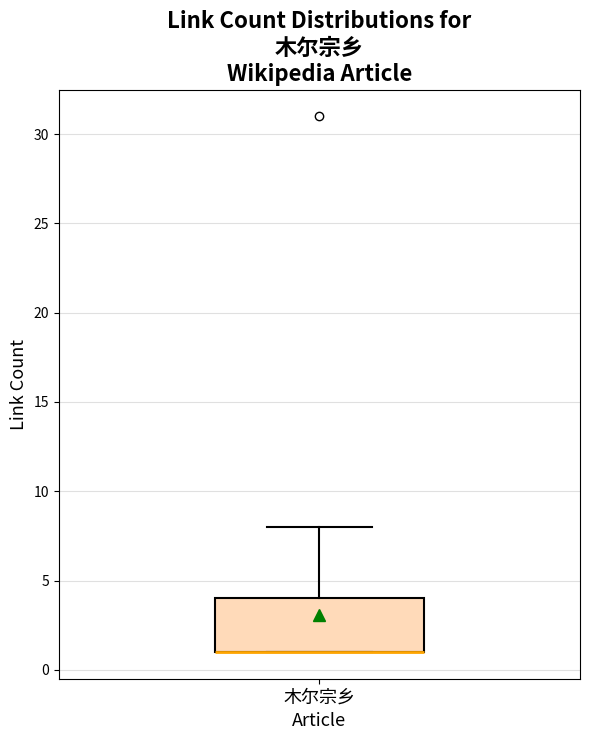

Transcribe this box plot: give where the median line is, the range the box spans, and where the two whiskers end, as read against the y-axis. The values are not printed on the chart, so give them approximately, as read against the axis.

median 1 (drawn on the box's lower edge), box 1 to 4, whiskers 1 to 8